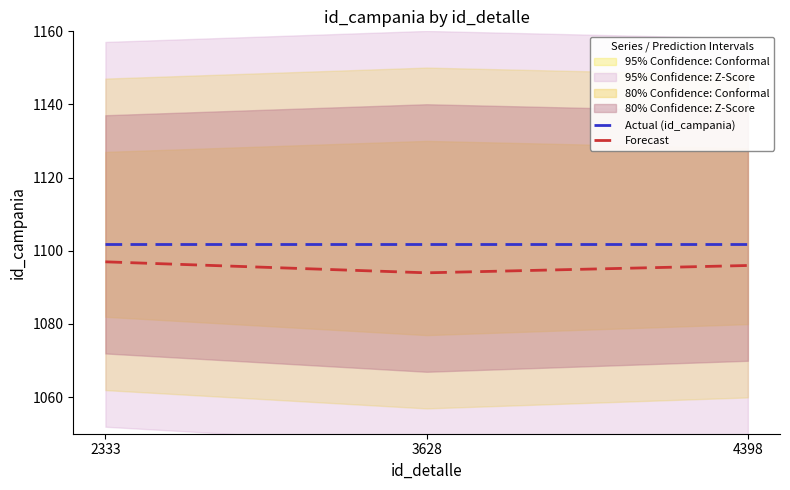

Which has a higher value, 4398 or 3628?

4398